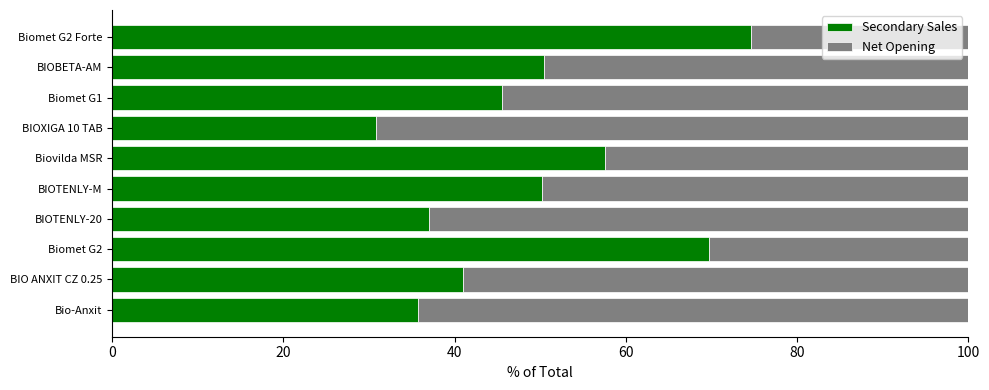

What is the difference between the maximum and minimum values in the Secondary Sales series?

43.9